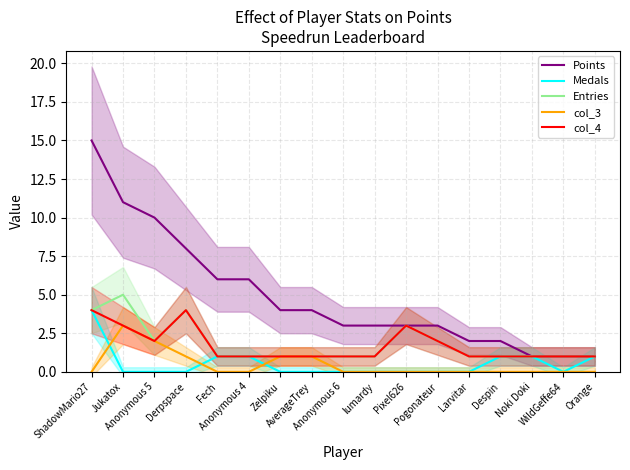

The col_3 series shows 1 at lumardy. True or false?

False